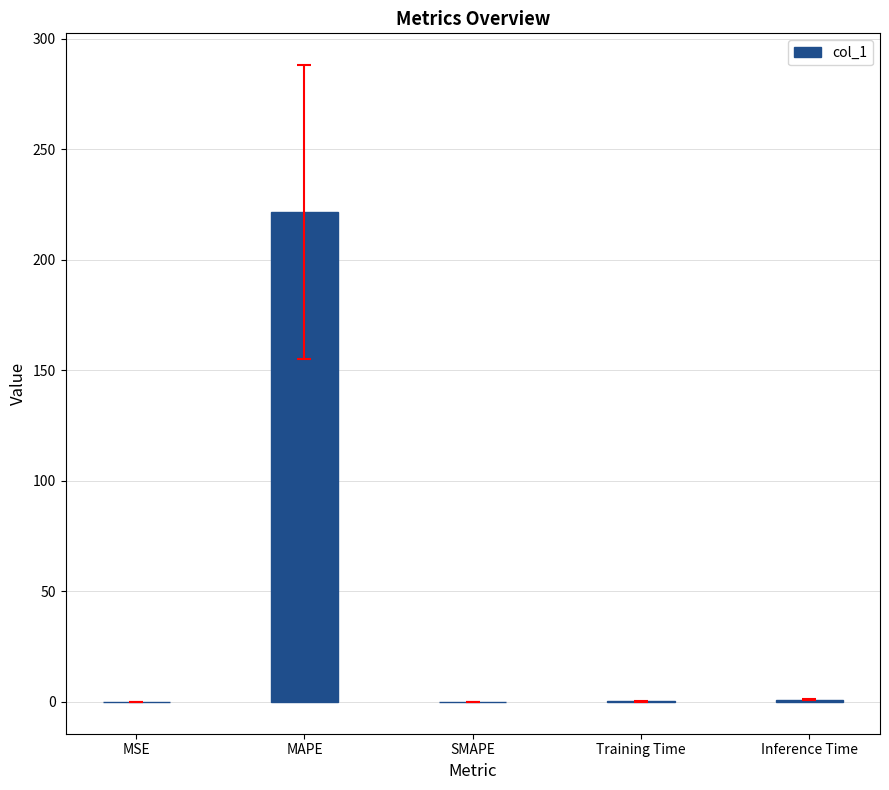

What is the change in value from MAPE to SMAPE?

-221.6